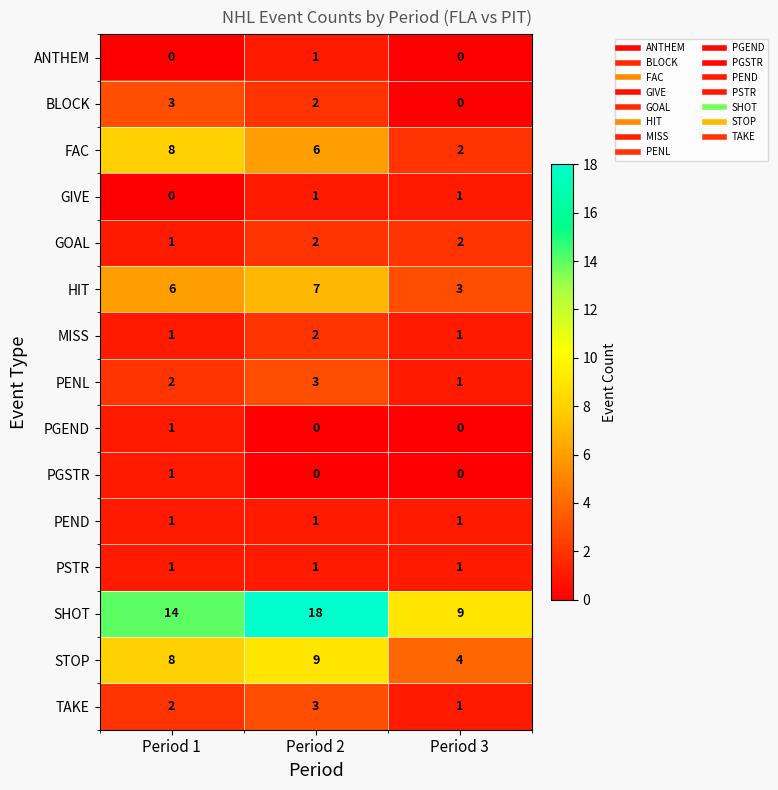

Read the FAC value at Period 2.

6